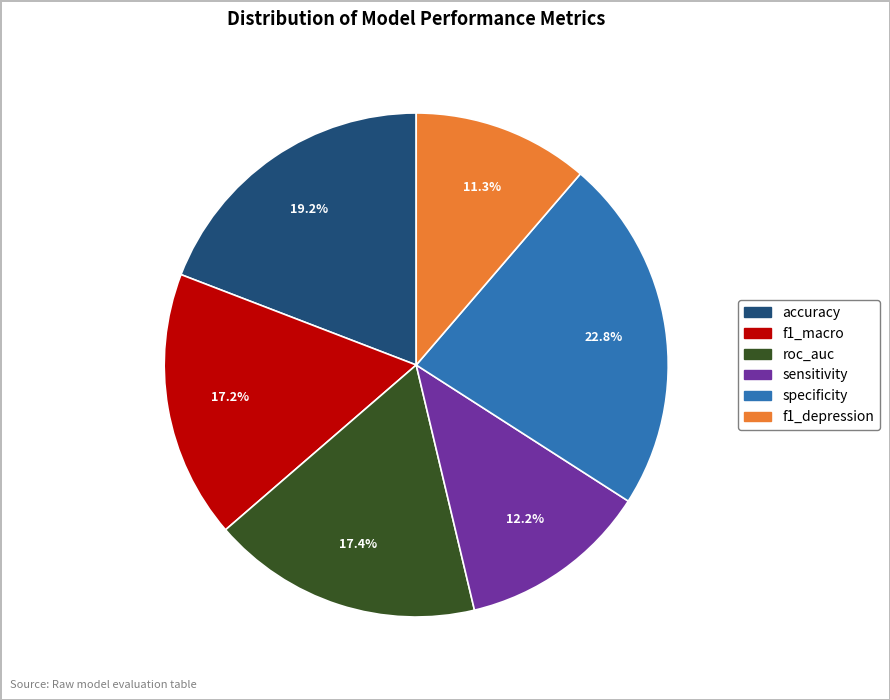

How many slices are in this pie chart?

6